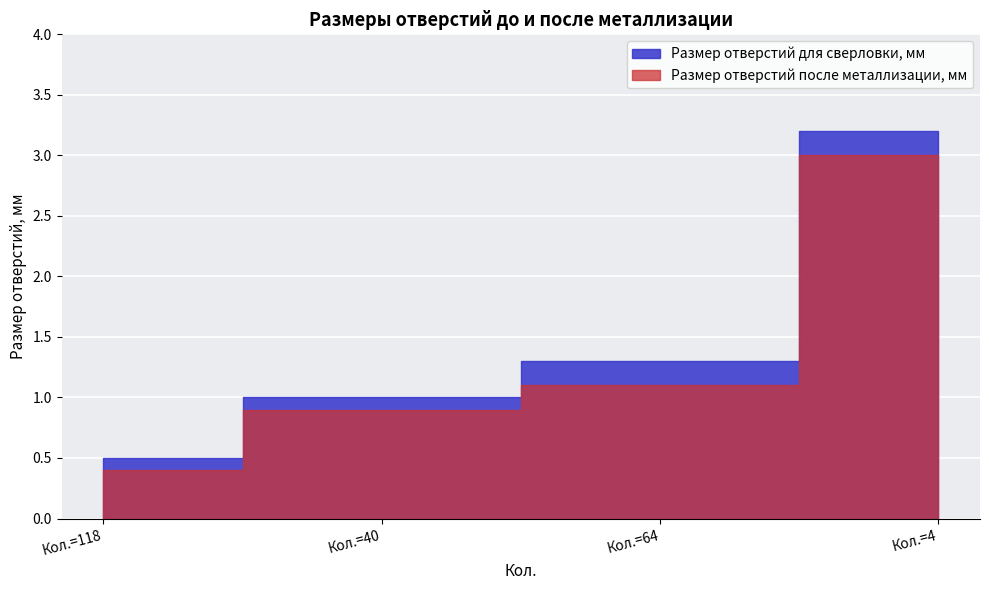

What position from the right is 4?

1